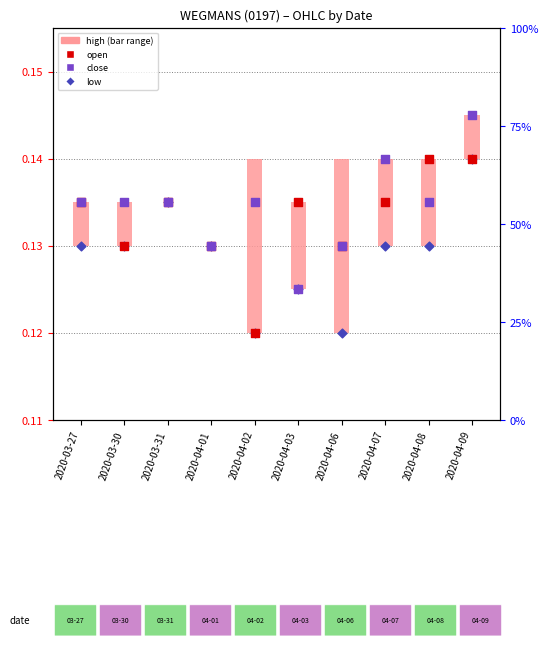

Which series has the widest spread of Y values?

open